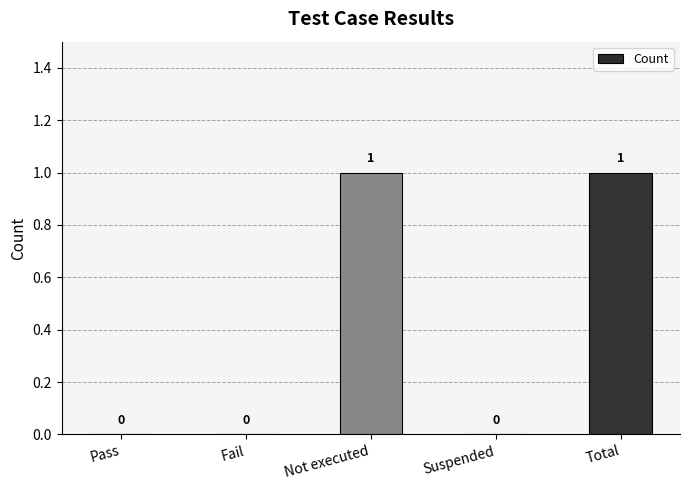

Reading left to right, extract all data points from this chart.

Pass=0	Fail=0	Not executed=1	Suspended=0	Total=1